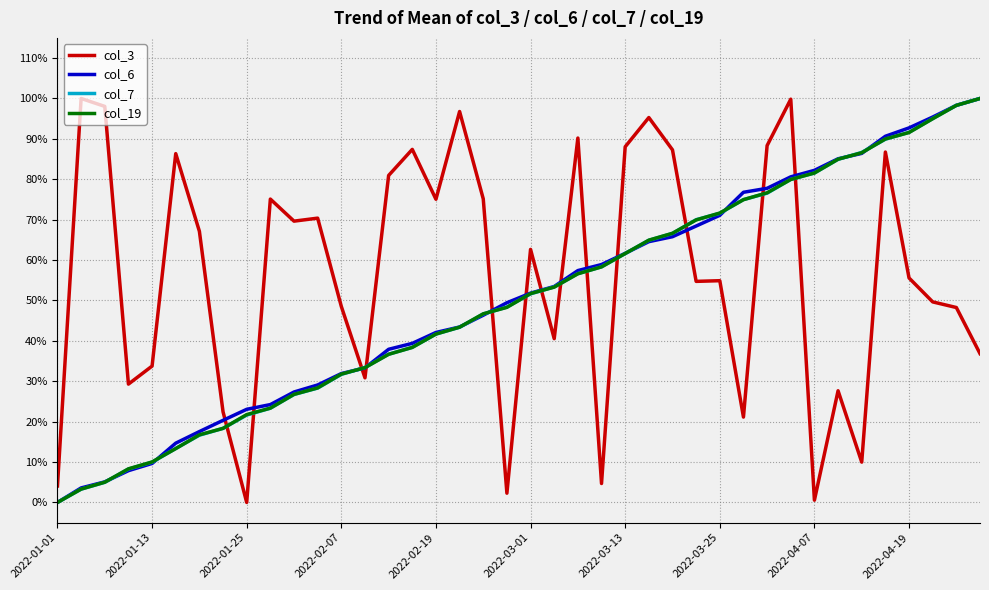

Is this an area chart (filled region under the line)?

No